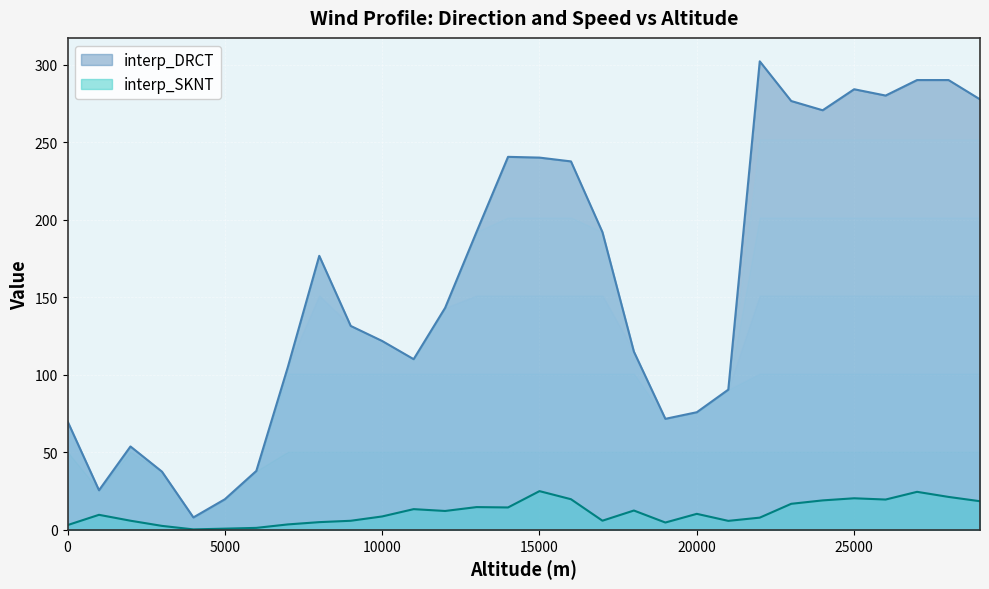

What is the minimum value for interp_SKNT?

0.3